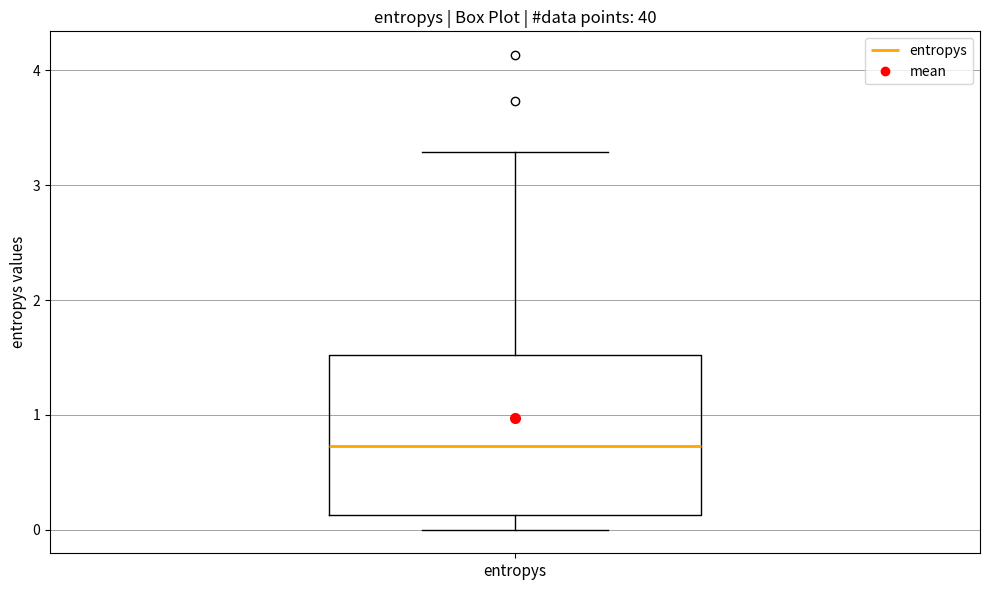

Transcribe this box plot: give where the median line is, the range the box spans, and where the two whiskers end, as read against the y-axis. The values are not printed on the chart, so give them approximately, as read against the axis.

median 0.7, box 0.1 to 1.5, whiskers 0.0 to 3.3